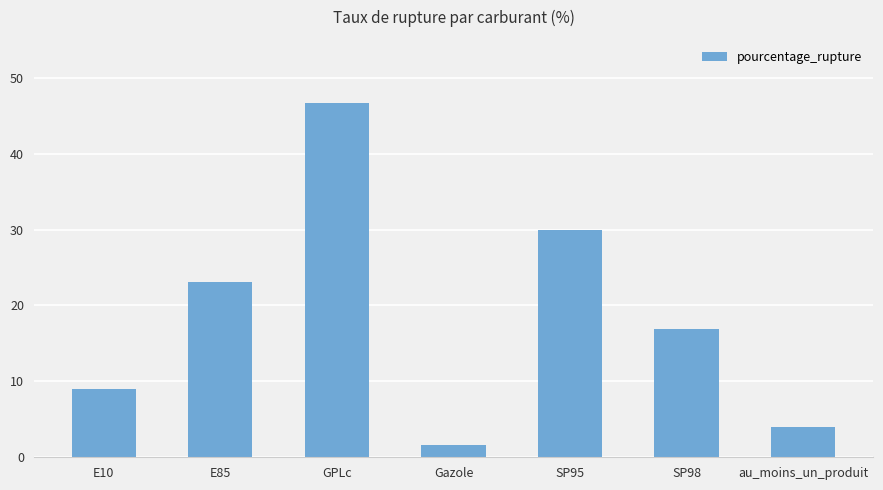

What is the value of the 3rd bar from the left?

46.6